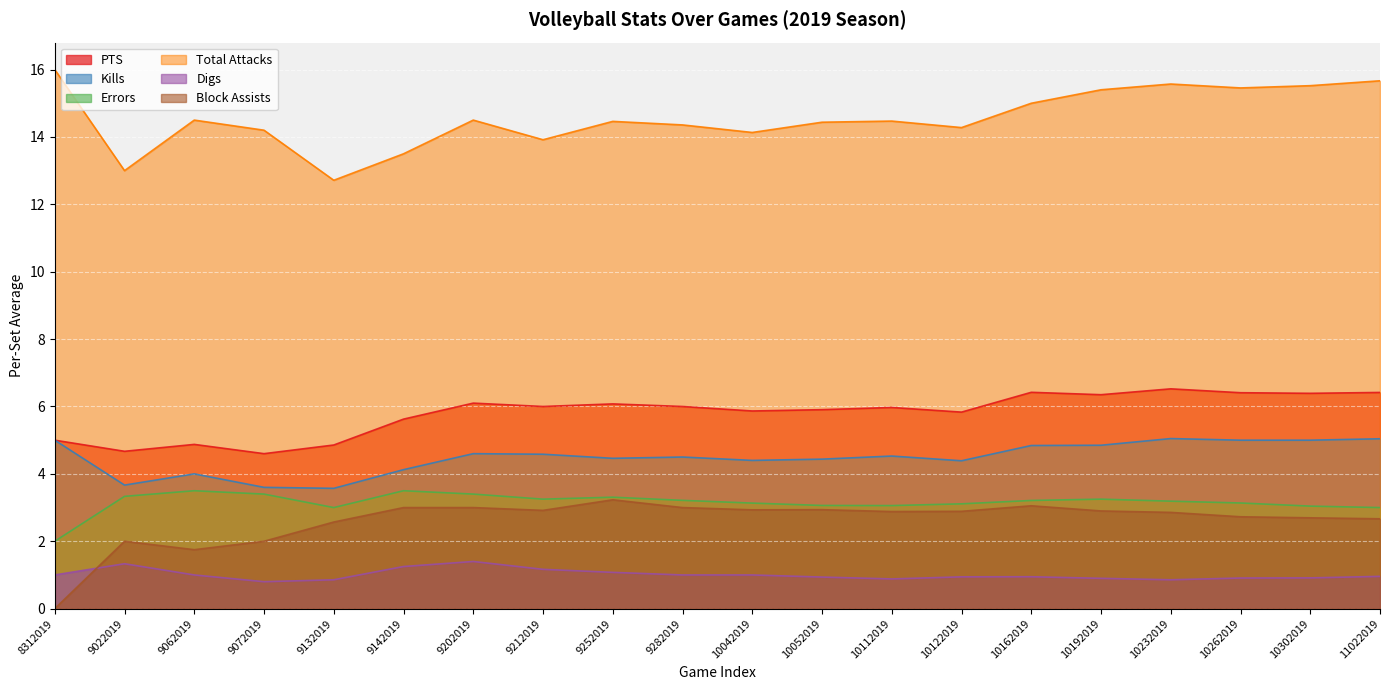

What is the spread (max minus min) of values at 10052019?

13.5